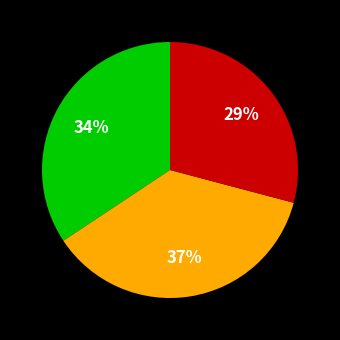

To the nearest percent, what is the average slice percentage?

33%